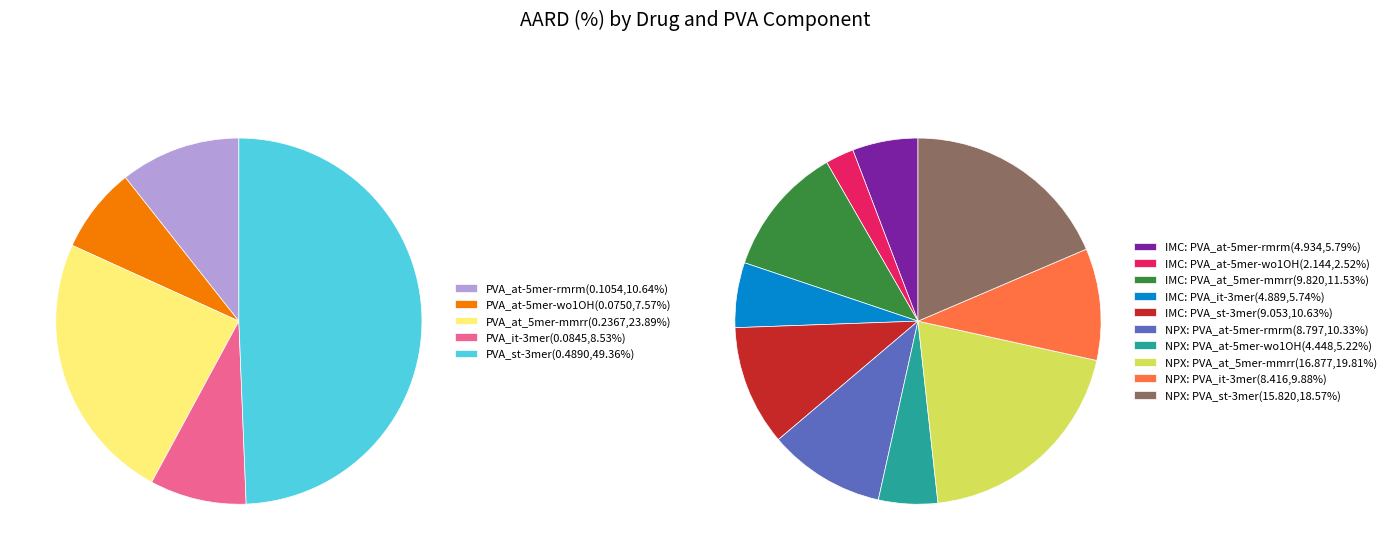

Which slice is the smallest?

PVA_at-5mer-wo1OH